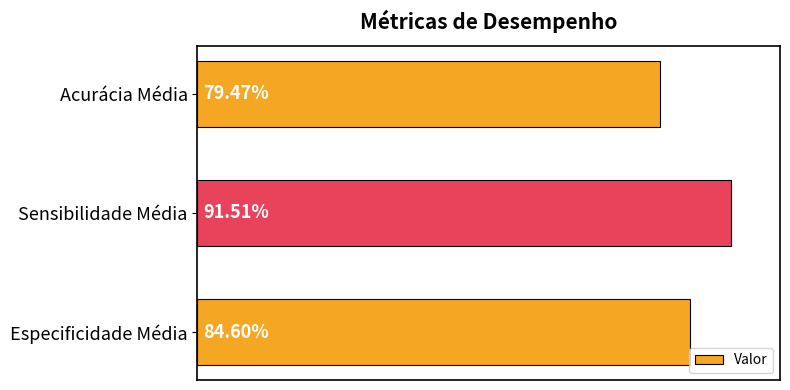

What is the maximum value shown in the chart?

0.9